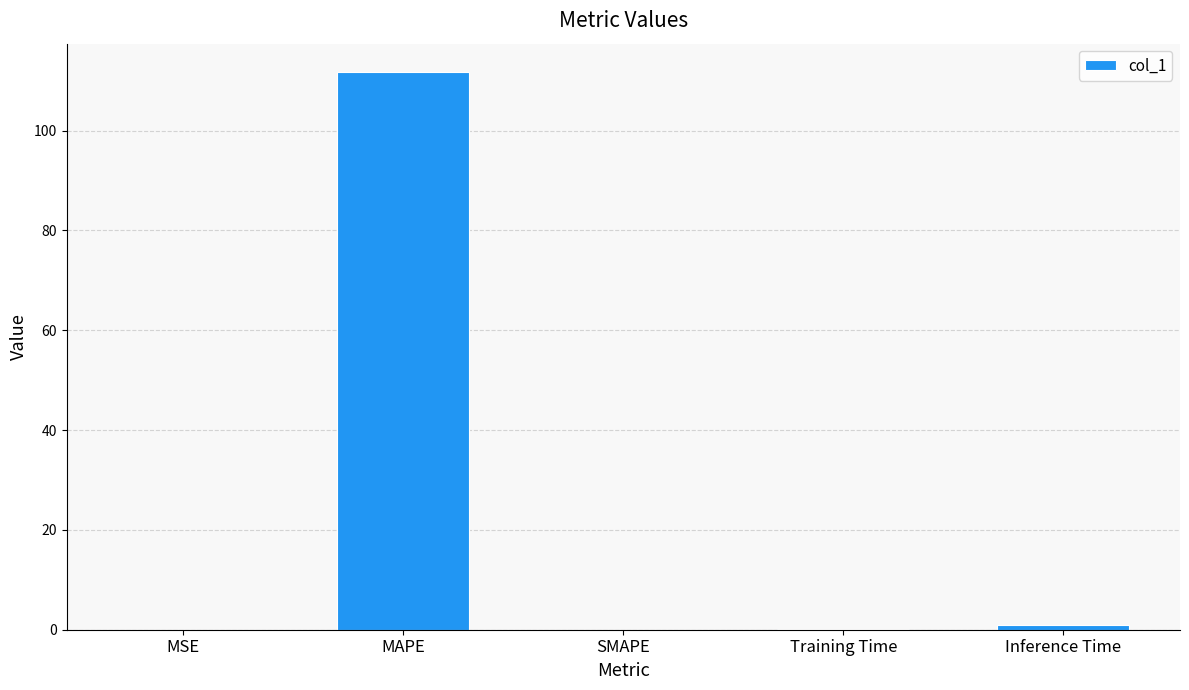

What is the change in value from Training Time to Inference Time?

+0.9